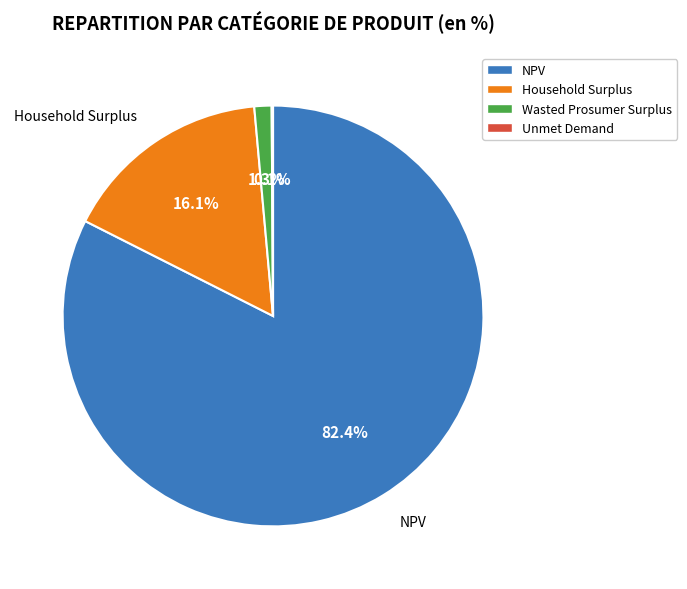

Which has a higher value, Household Surplus or NPV?

NPV